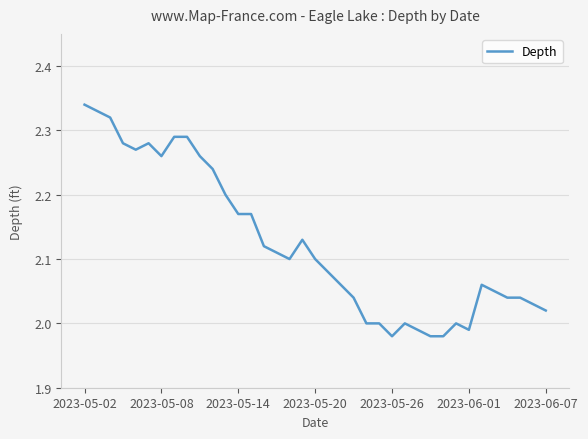

What is the difference between the maximum and minimum values?

0.4